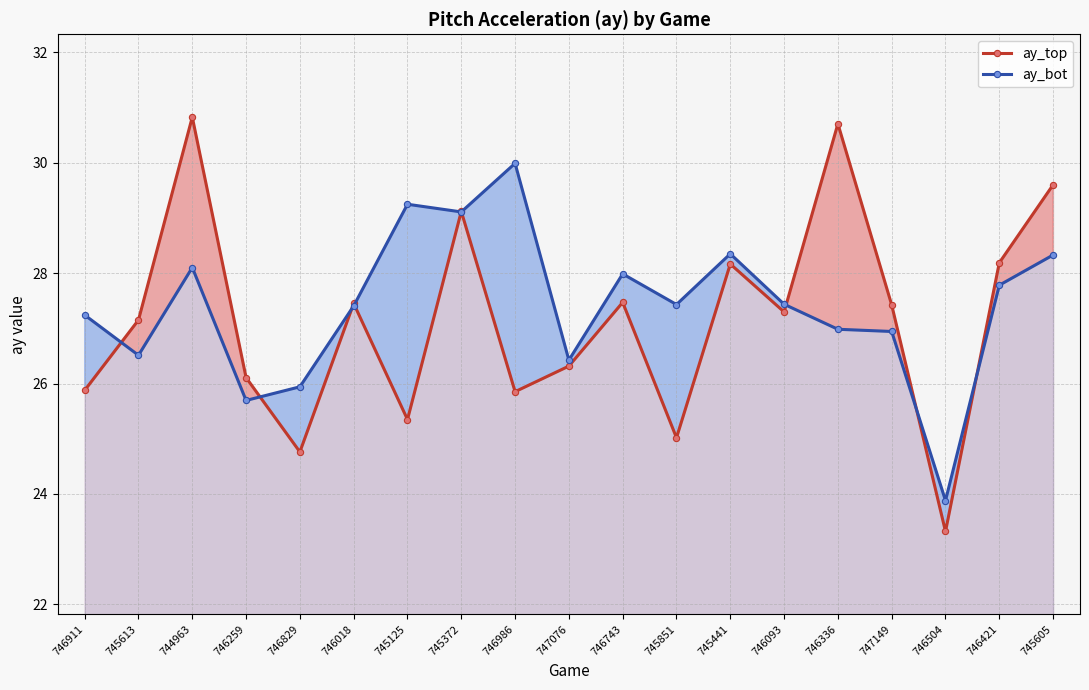

What is the label of the 16th point from the right?

746259